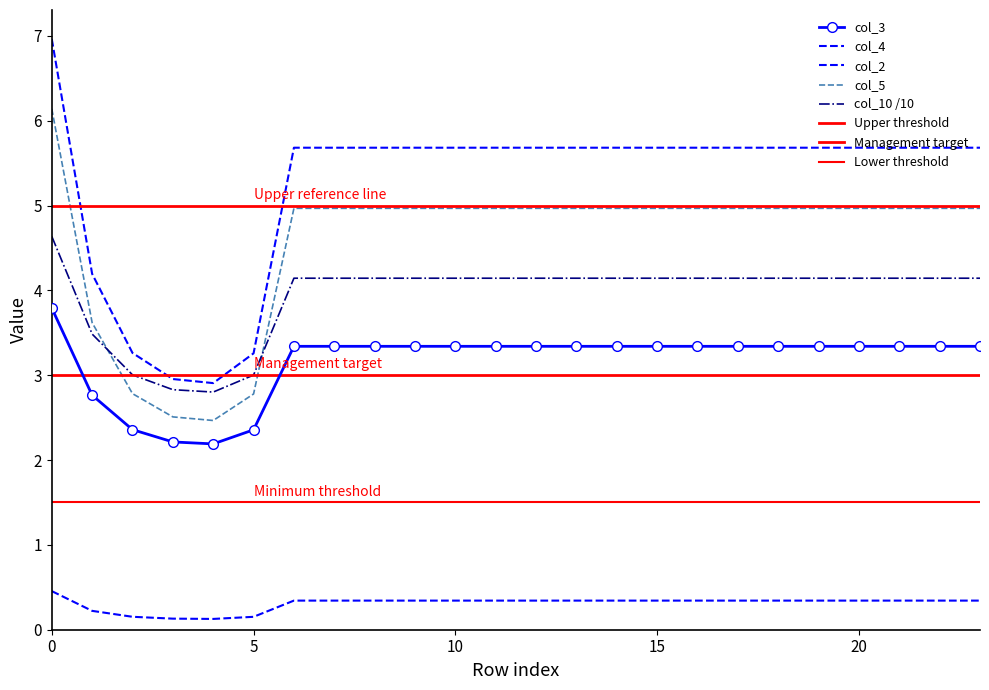

Which has a higher value, 3 or 21?

21